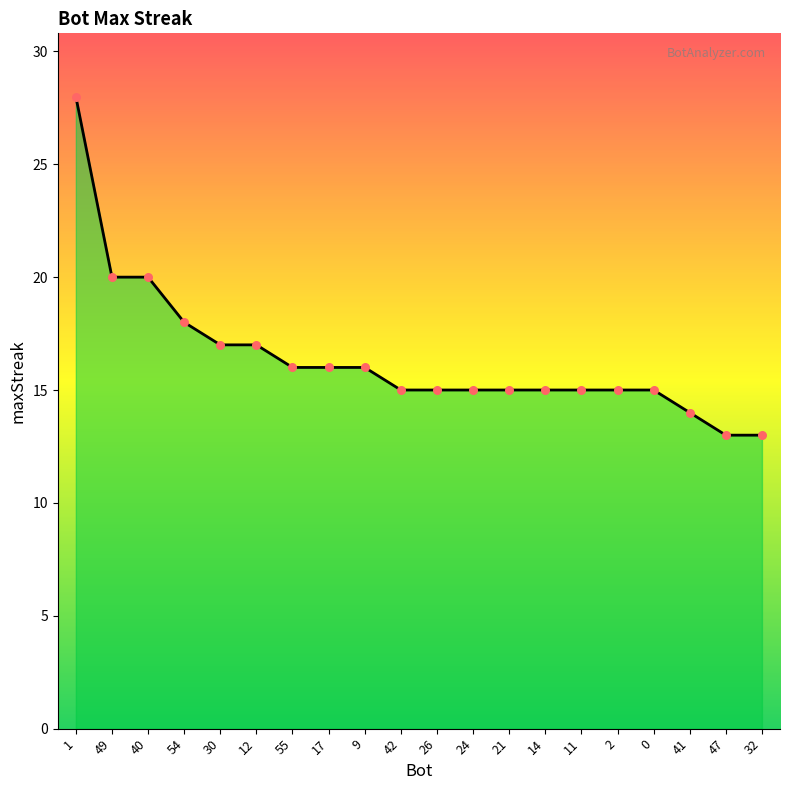

Which has a higher value, 30 or 14?

30